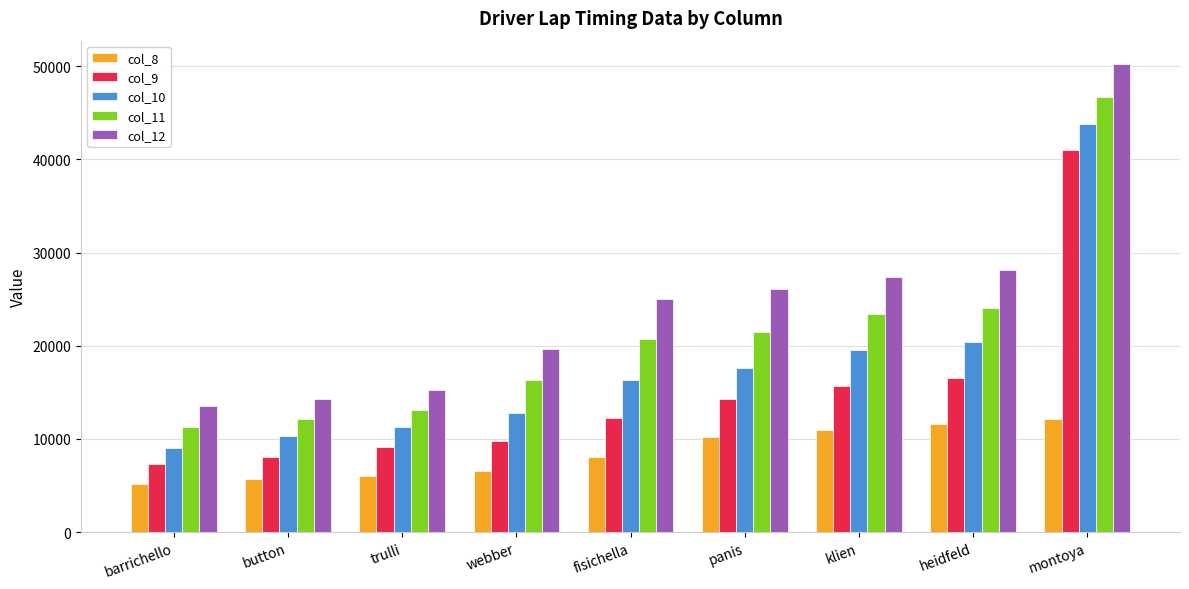

List the series in order of their peak value, highest first.

col_12, col_11, col_10, col_9, col_8